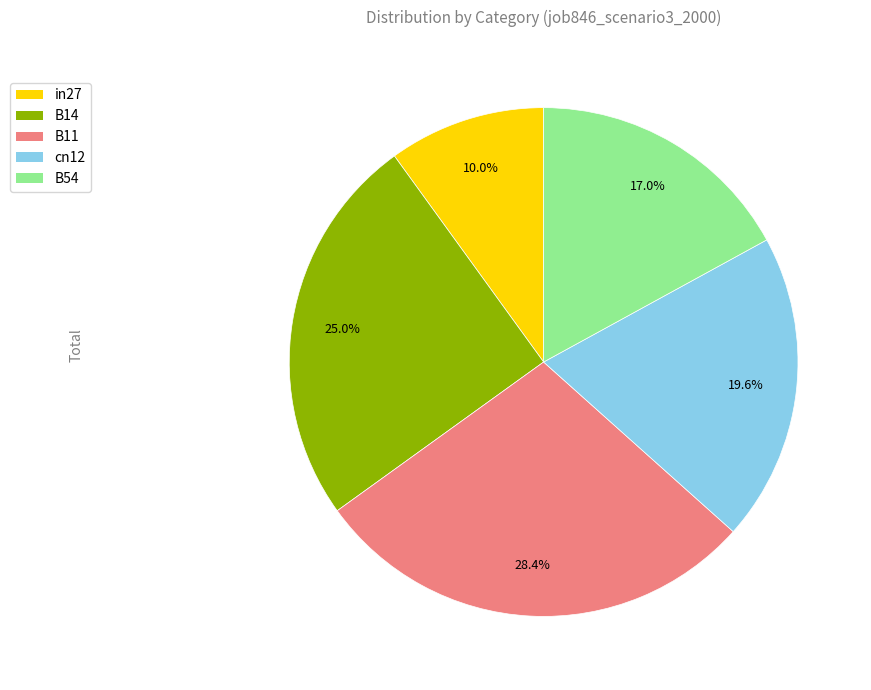

Which slice is the largest?

B11